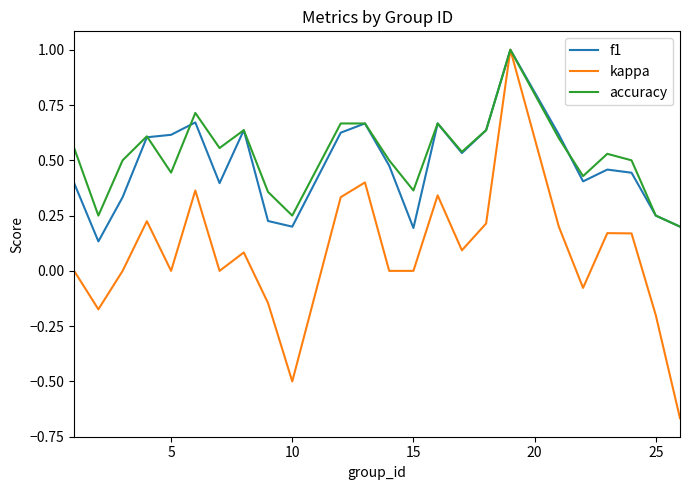

True or false: f1 has more than 1 interior local peaks.

True